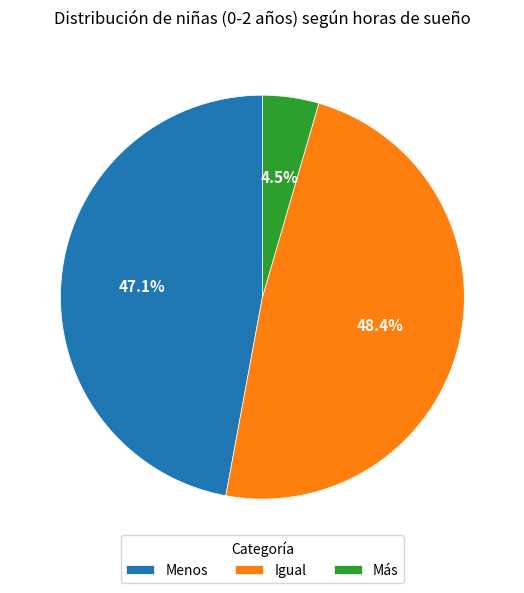

What is the largest slice in the pie chart?

Igual